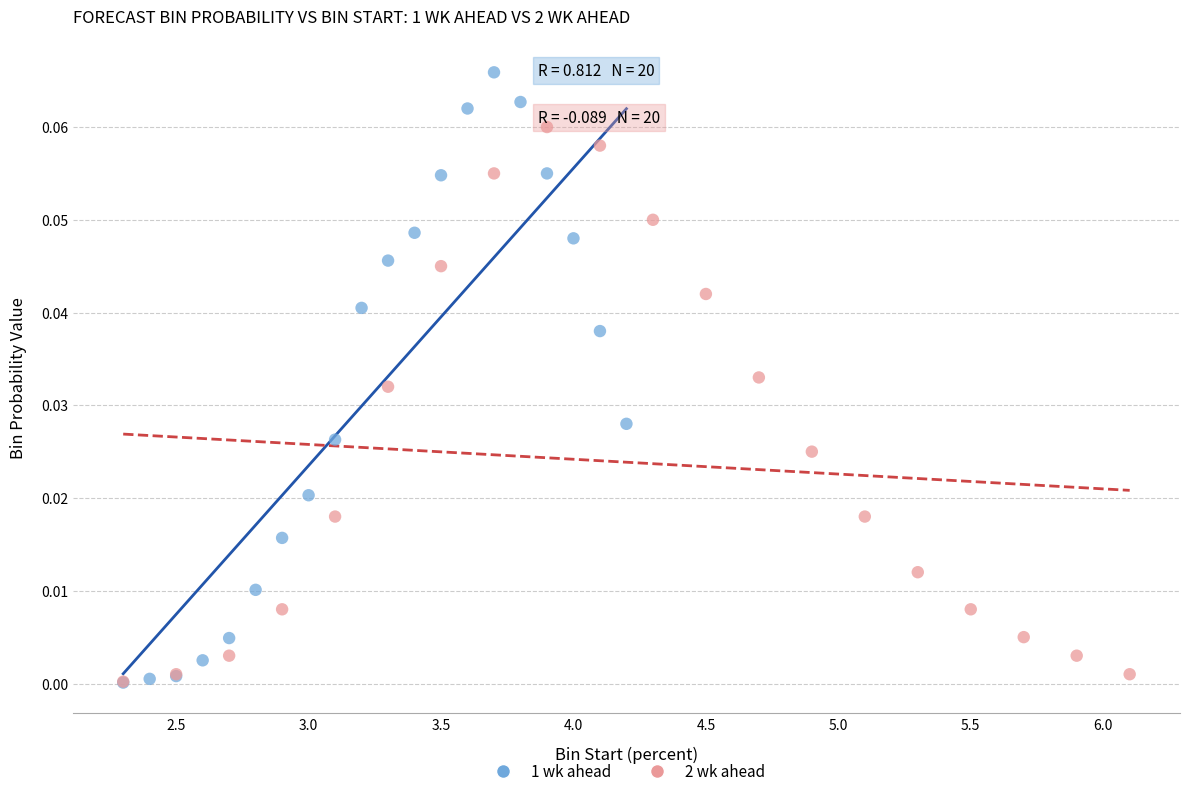

Which series has the widest spread of Y values?

1 wk ahead